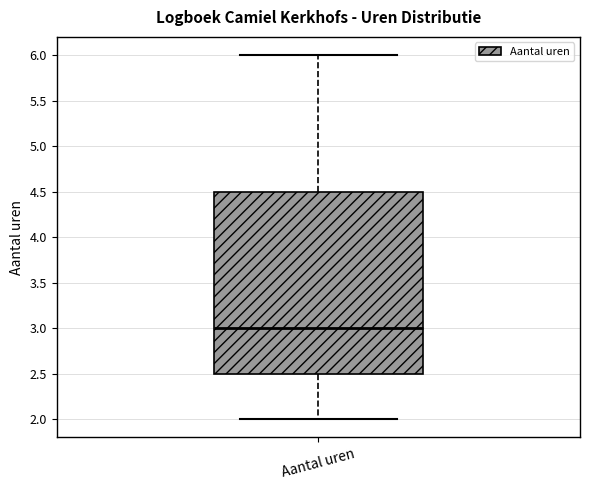

Read this box plot against the y-axis: the position of the median line, the range covered by the box, and the ends of both whiskers. The values are not printed on the chart, so give them approximately, as read against the axis.

median 3.0, box 2.5 to 4.5, whiskers 2.0 to 6.0